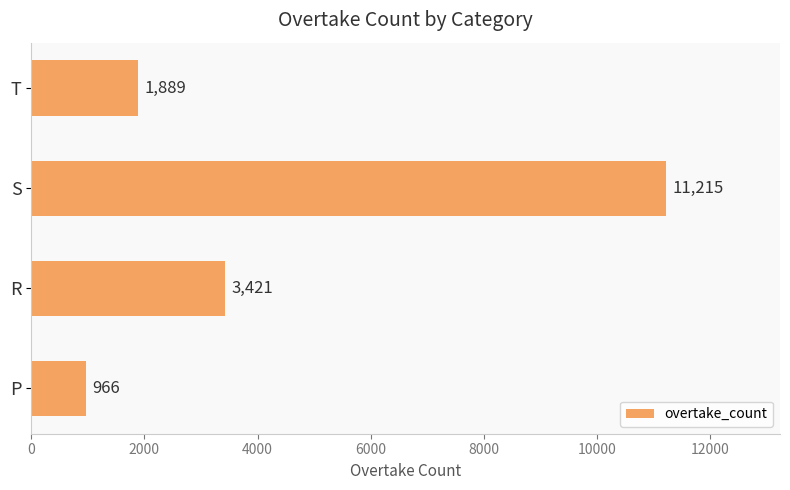

Is it true that the value at T is 1889?

True